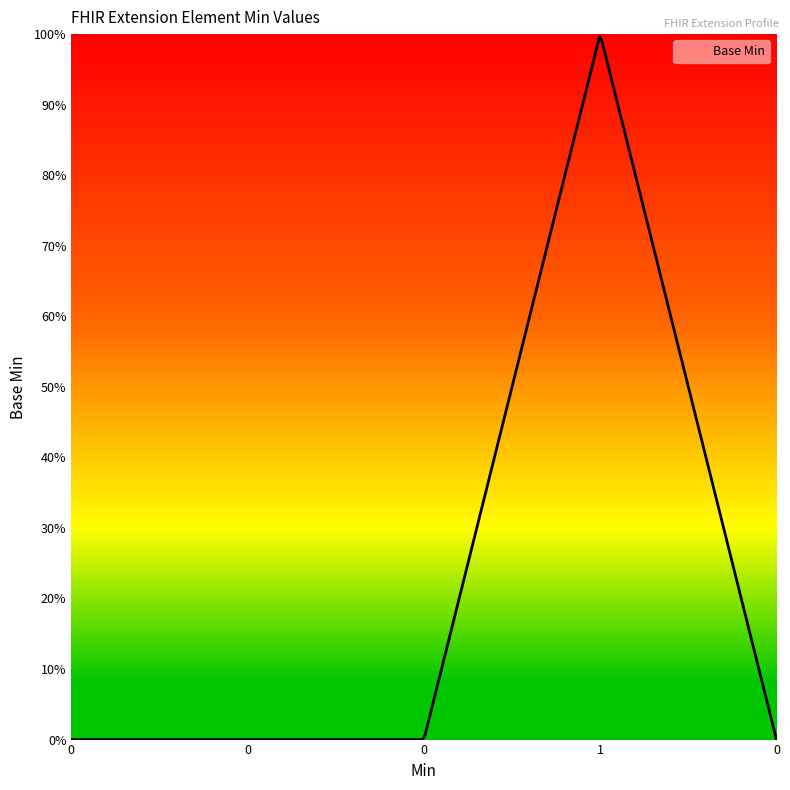

Does the chart display data point markers on the line(s)?

No